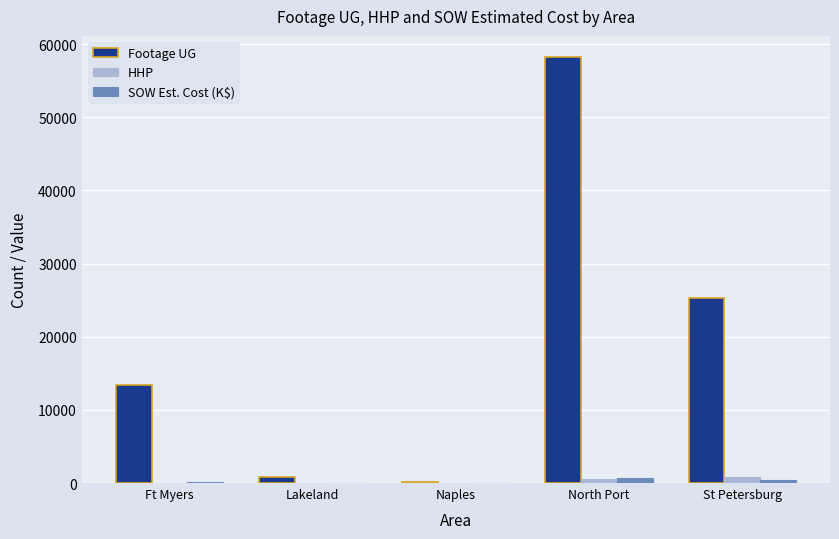

What is the total value across all series at Naples?

75.3